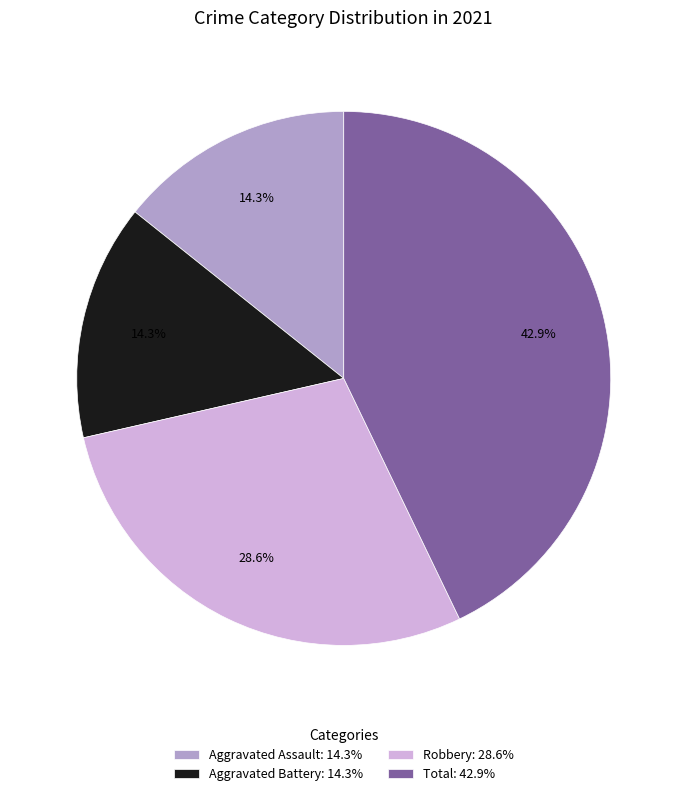

Which has a higher value, Robbery: 28.6% or Aggravated Assault: 14.3%?

Robbery: 28.6%